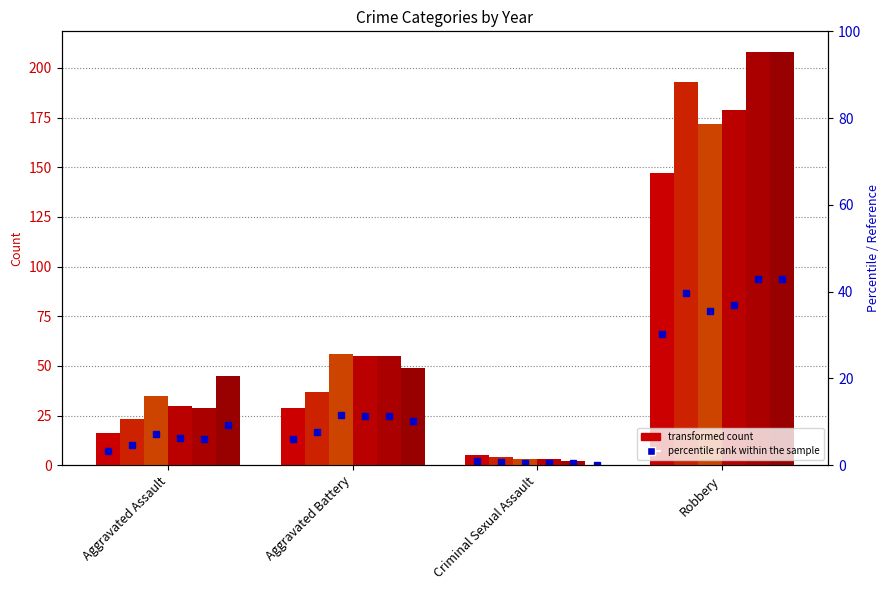

What is the difference between the 2015 values at Robbery and Criminal Sexual Assault?

142